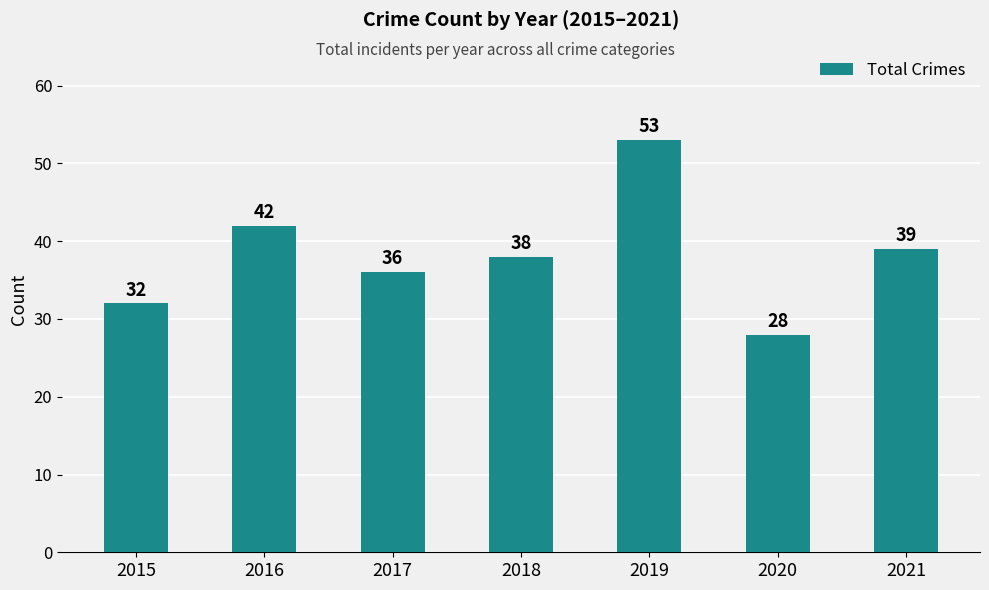

At which label is the value closest to 40?

2021